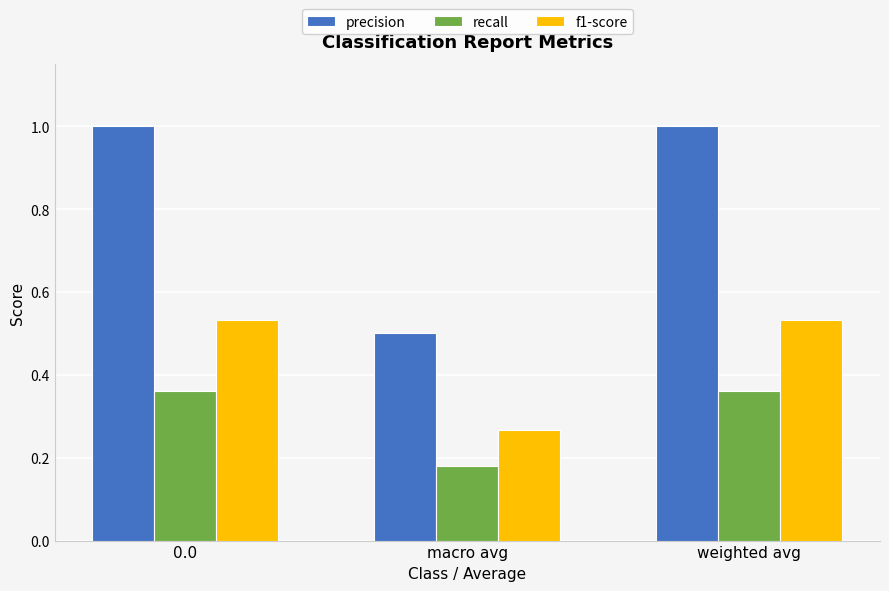

List the series in order of their overall mean, lowest first.

recall, f1-score, precision